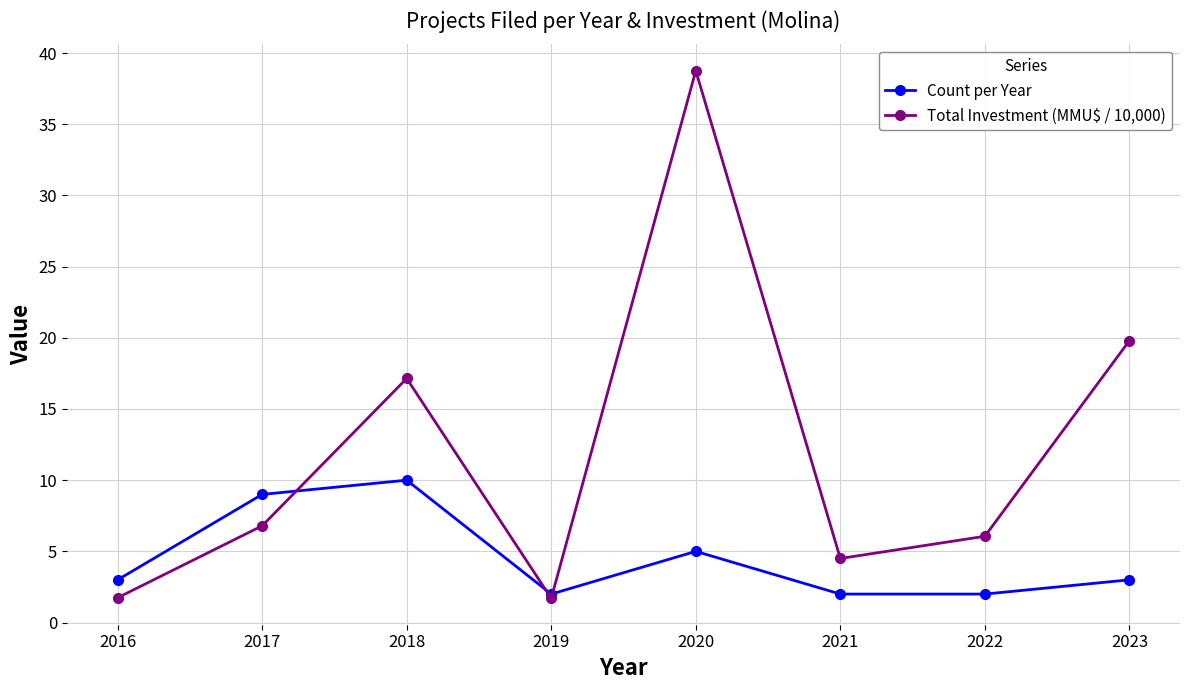

The Total Investment (MMU$ / 10,000) series shows 38.8 at 2020. True or false?

True